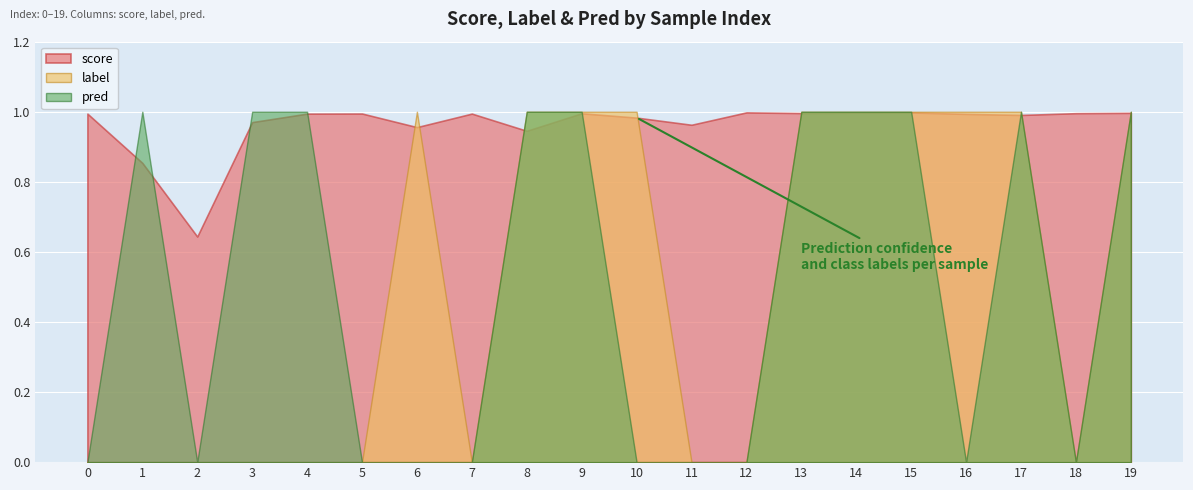

In pred, how many points are lower than both neighbors (excluding endpoints)?

3